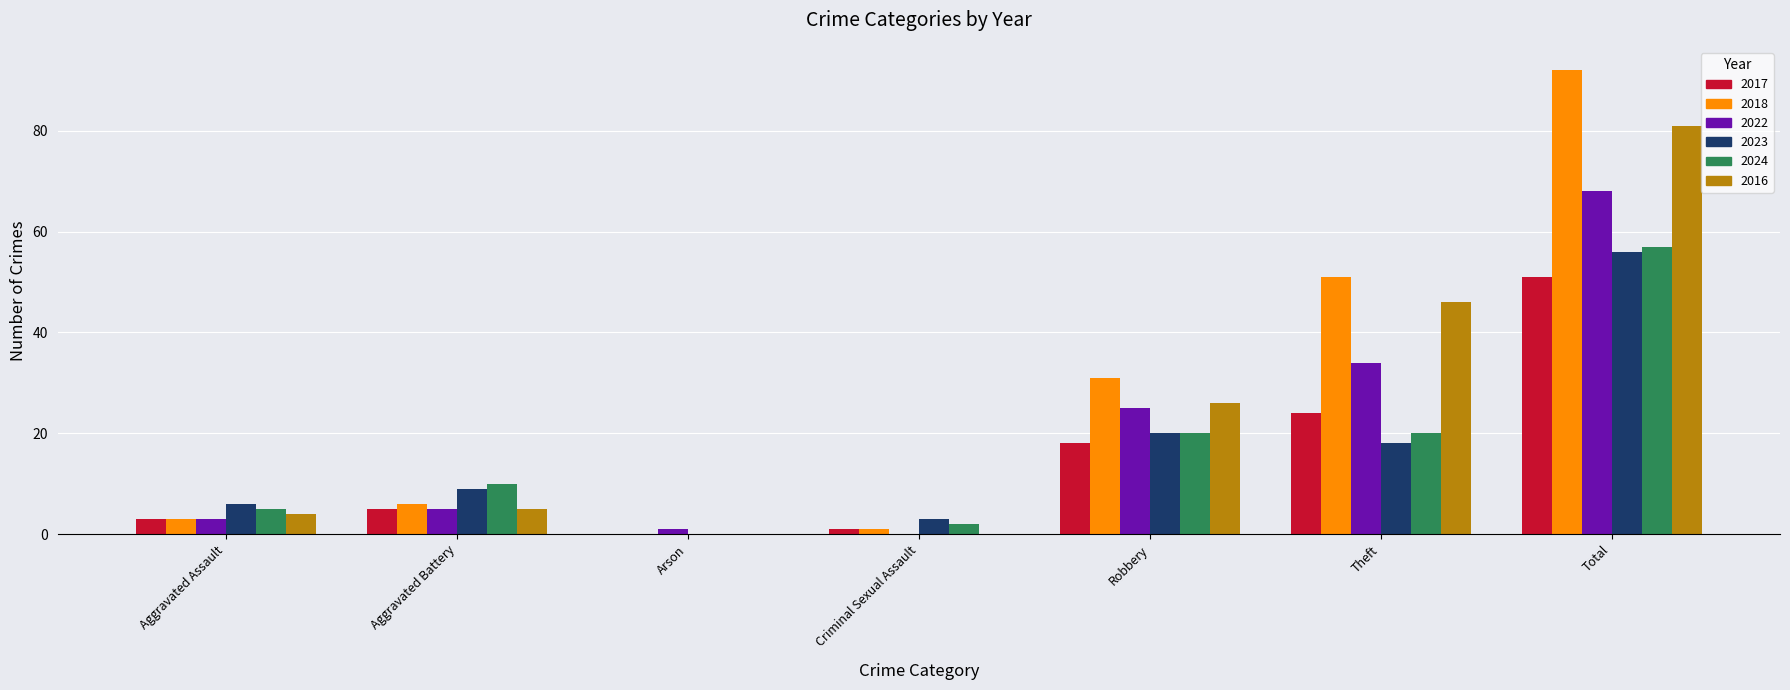

Where is 2016 nearest to the value 40?

Theft